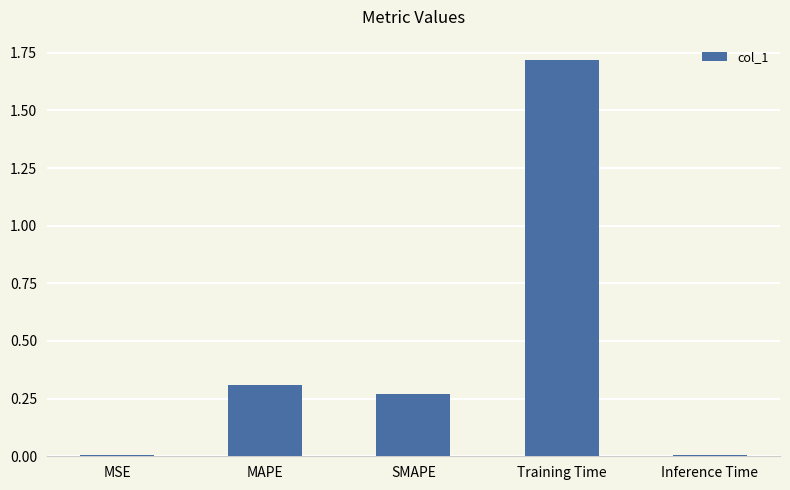

The value at SMAPE is 0.3. True or false?

True